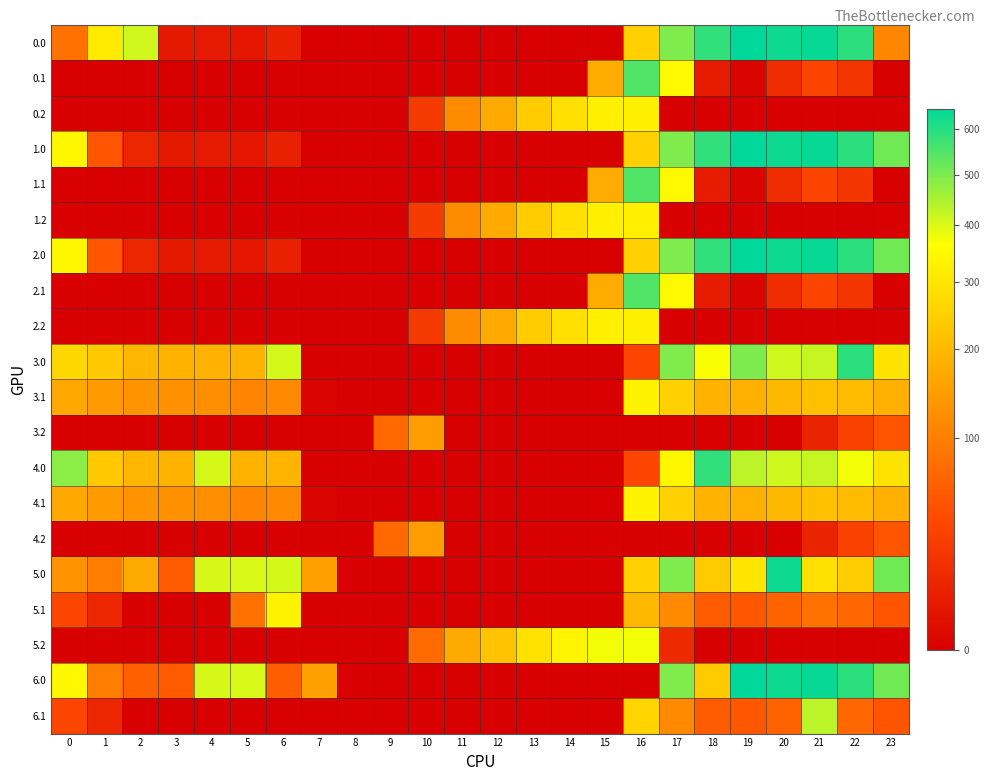

What is the difference between the highest and lowest values at 1?

310.5